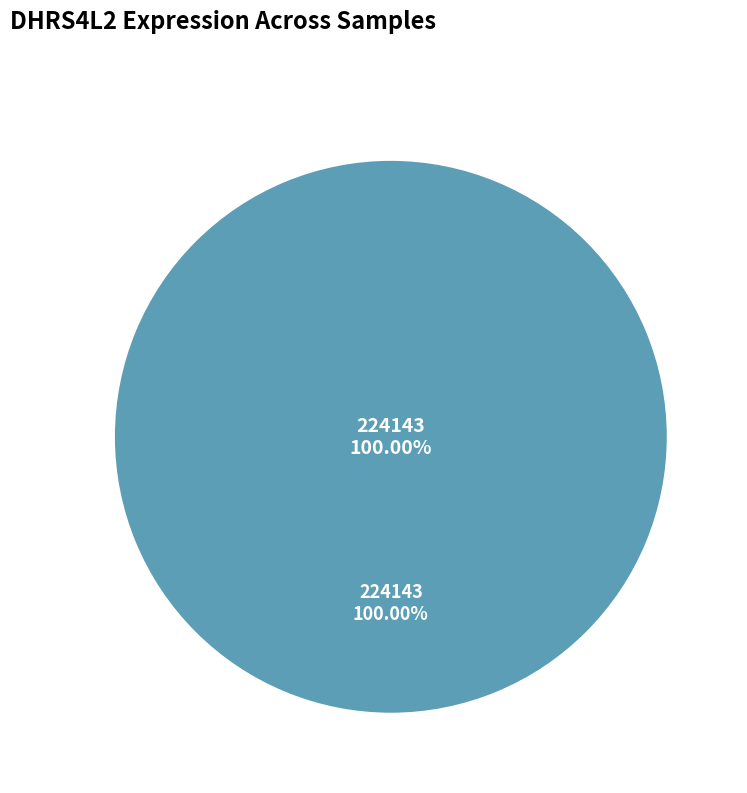

True or false: 273919 accounts for 0% of the total.

True